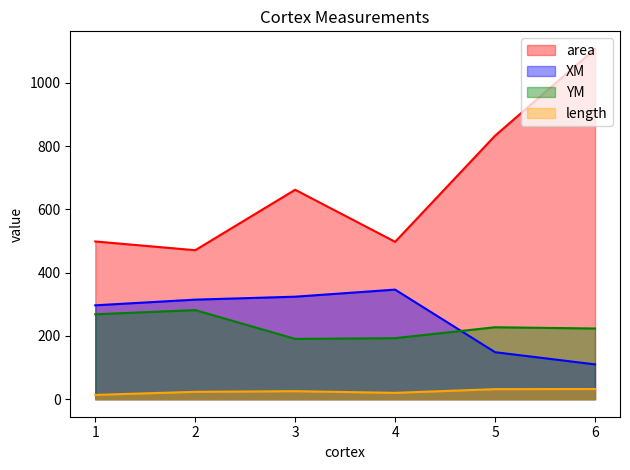

What is the value of the XM point at the 5th from the left?

148.7